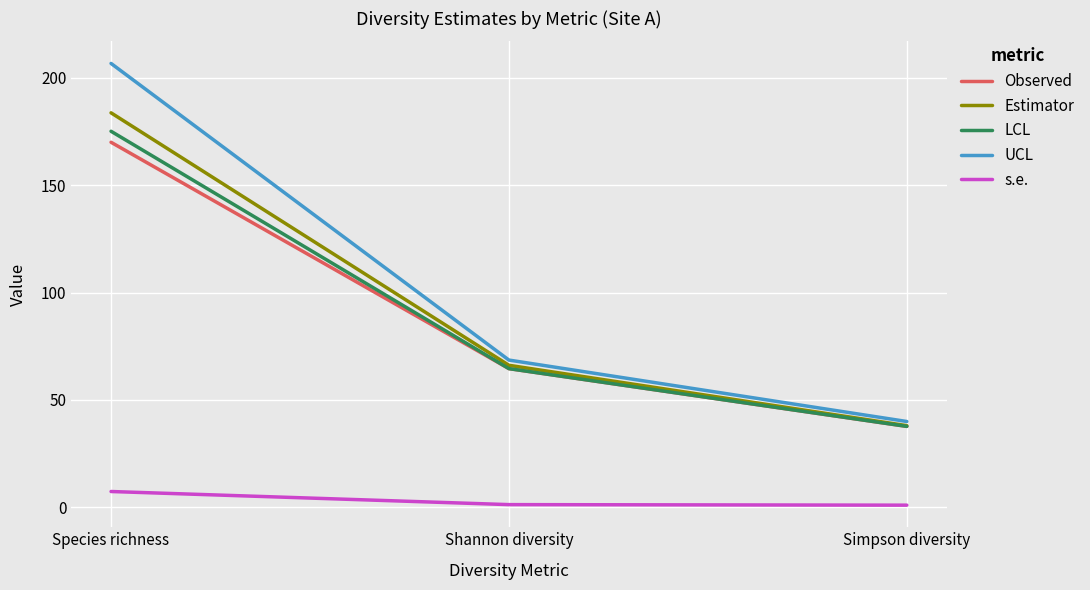

Which series has the largest total across all categories?

UCL